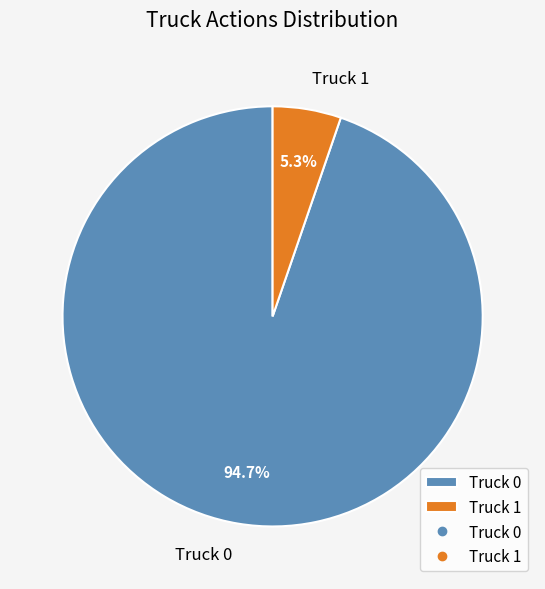

Rank the categories by value from lowest to highest.

Truck 1, Truck 0